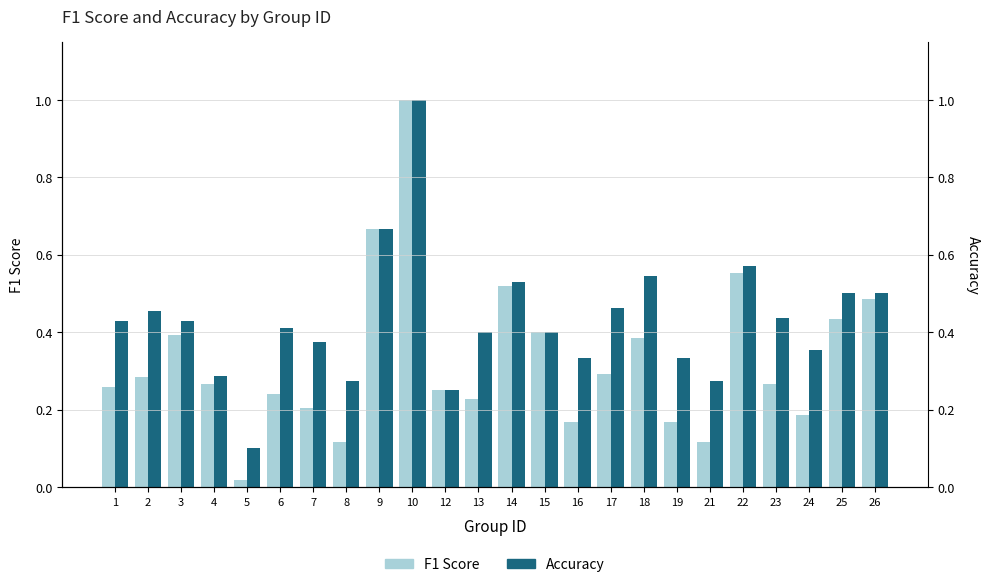

Is the value of F1 Score at 7 greater than the value of Accuracy at 14?

No